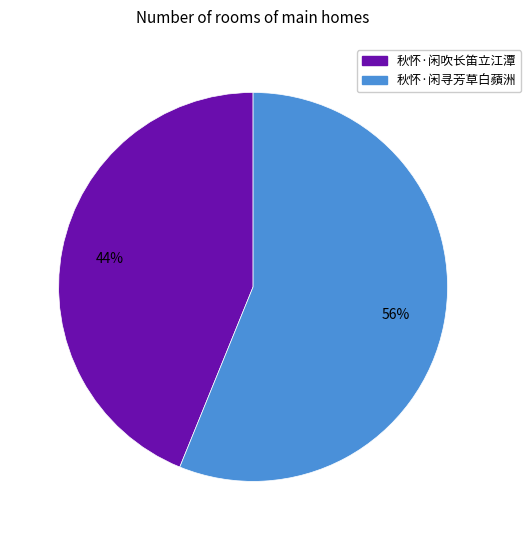

The 秋怀·闲吹长笛立江潭 slice represents 44% of the pie. True or false?

True